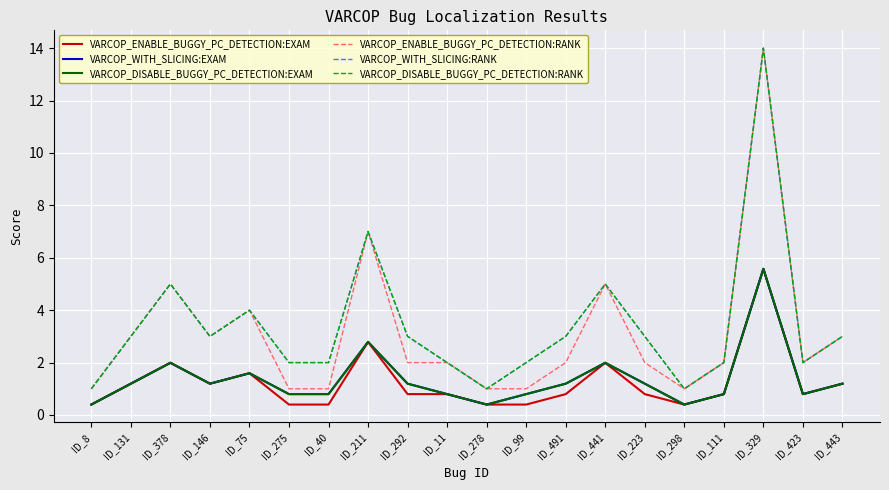

What is the approximate value of VARCOP_ENABLE_BUGGY_PC_DETECTION:RANK at ID_275?

1.0